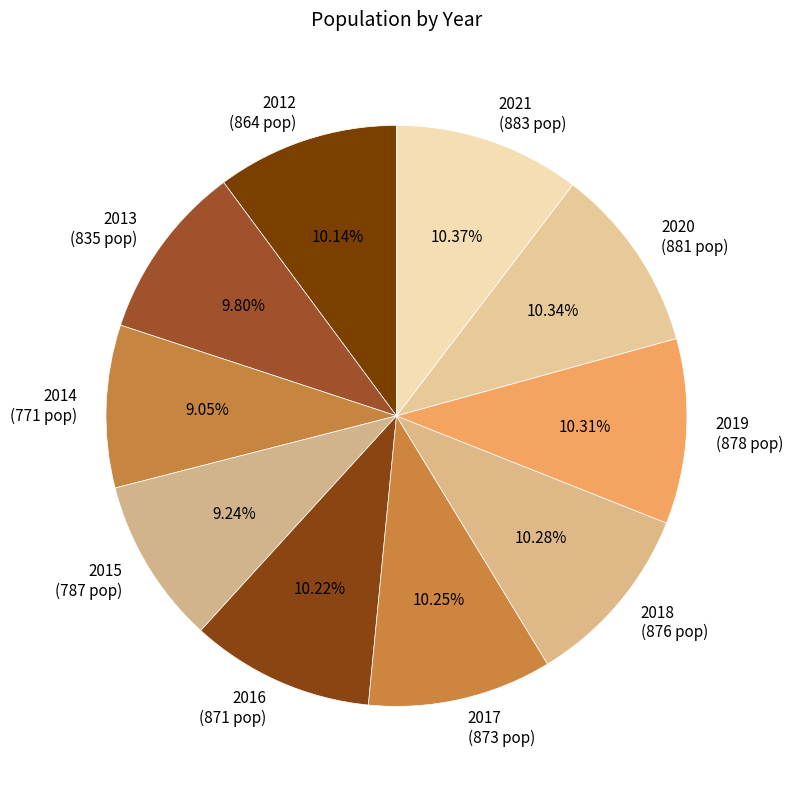

What percentage is the 2020 slice, to the nearest percent?

10%